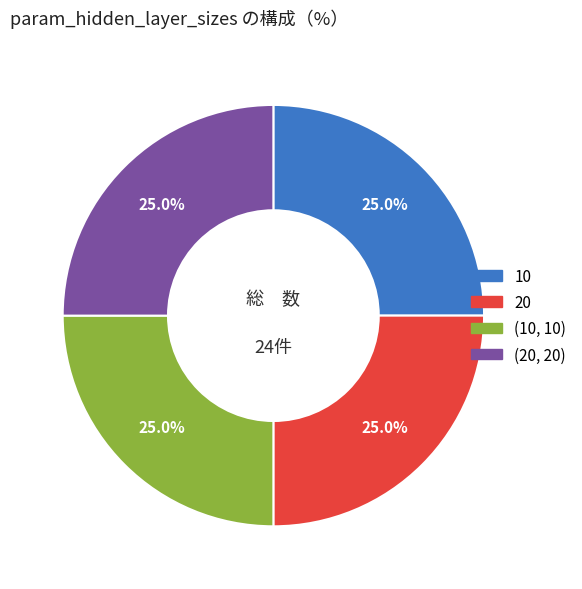

Is there any slice that represents more than half of the pie?

No